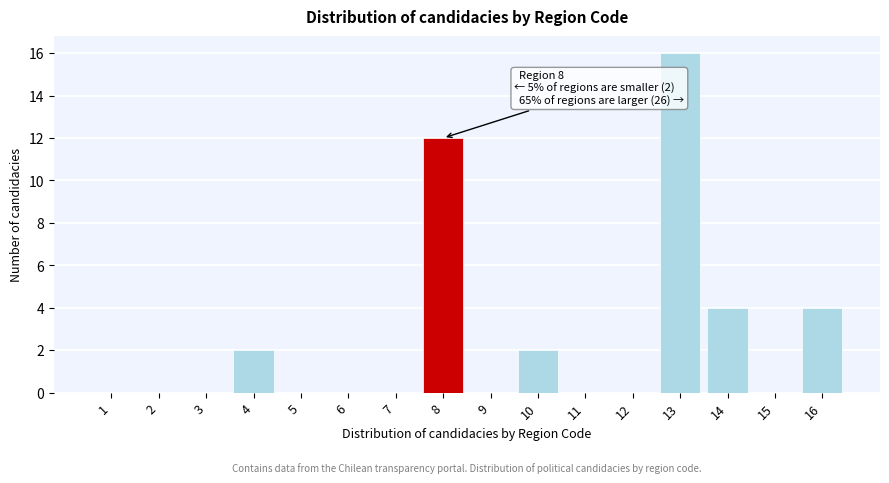

Reading right to left, extract all data points from this chart.

16=4	15=0	14=4	13=16	12=0	11=0	10=2	9=0	8=12	7=0	6=0	5=0	4=2	3=0	2=0	1=0